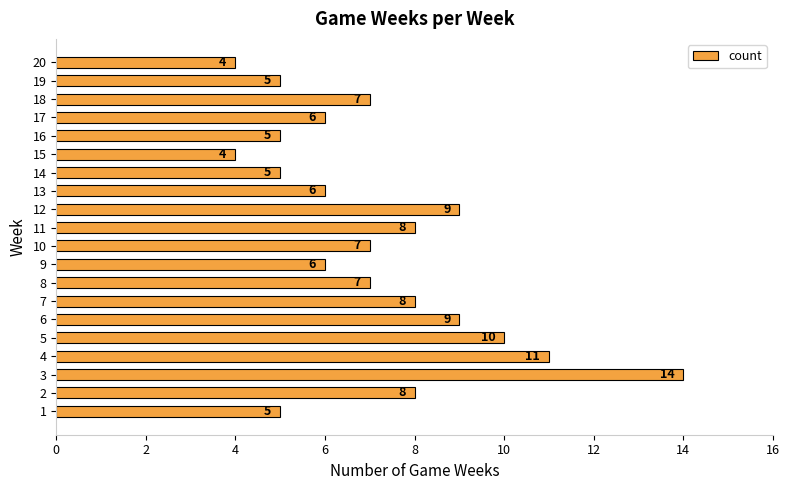

Approximately how many times larger is the value at 12 compared to 8?

1.3